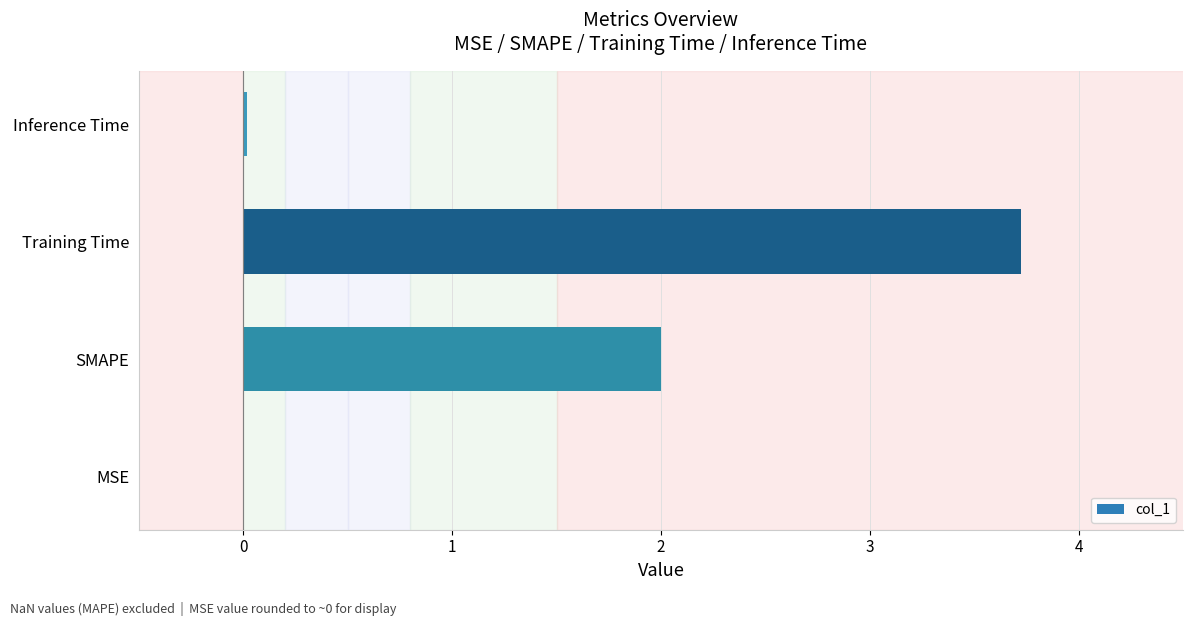

Which category has the highest value across all series?

Training Time